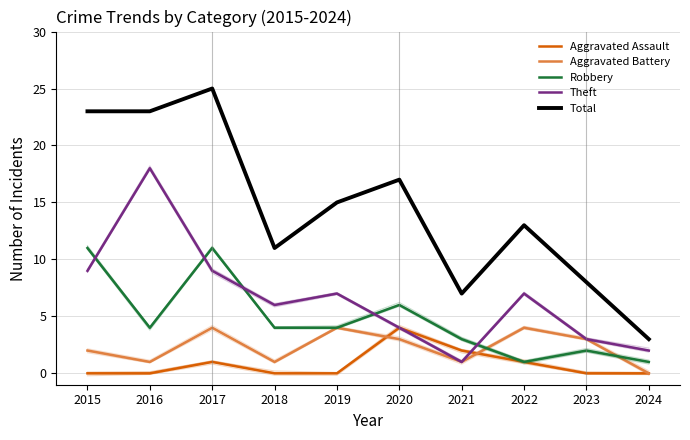

Where is Aggravated Battery nearest to the value 2?

2015